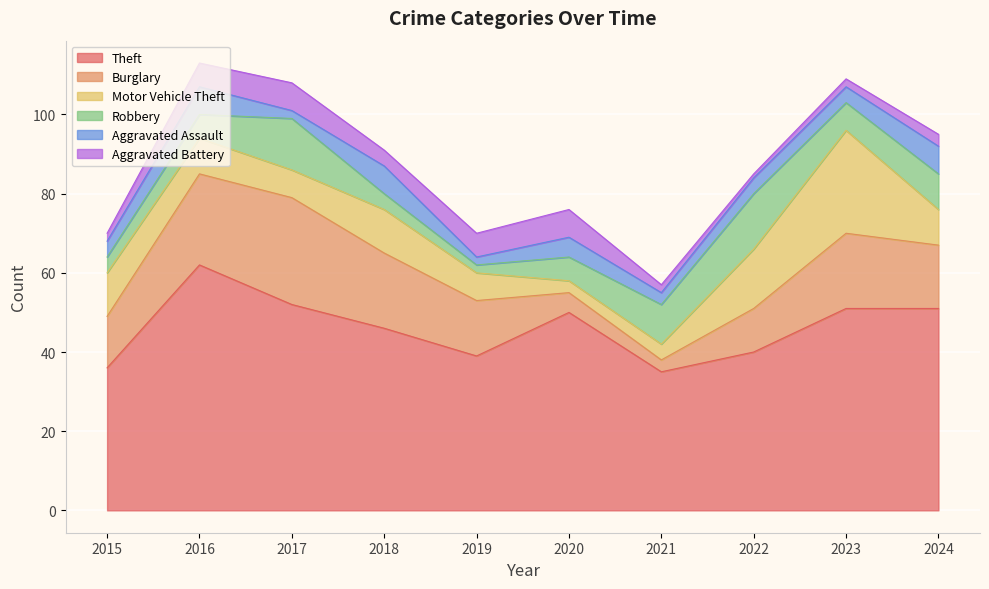

The value of Theft at 2021 is 61. True or false?

False